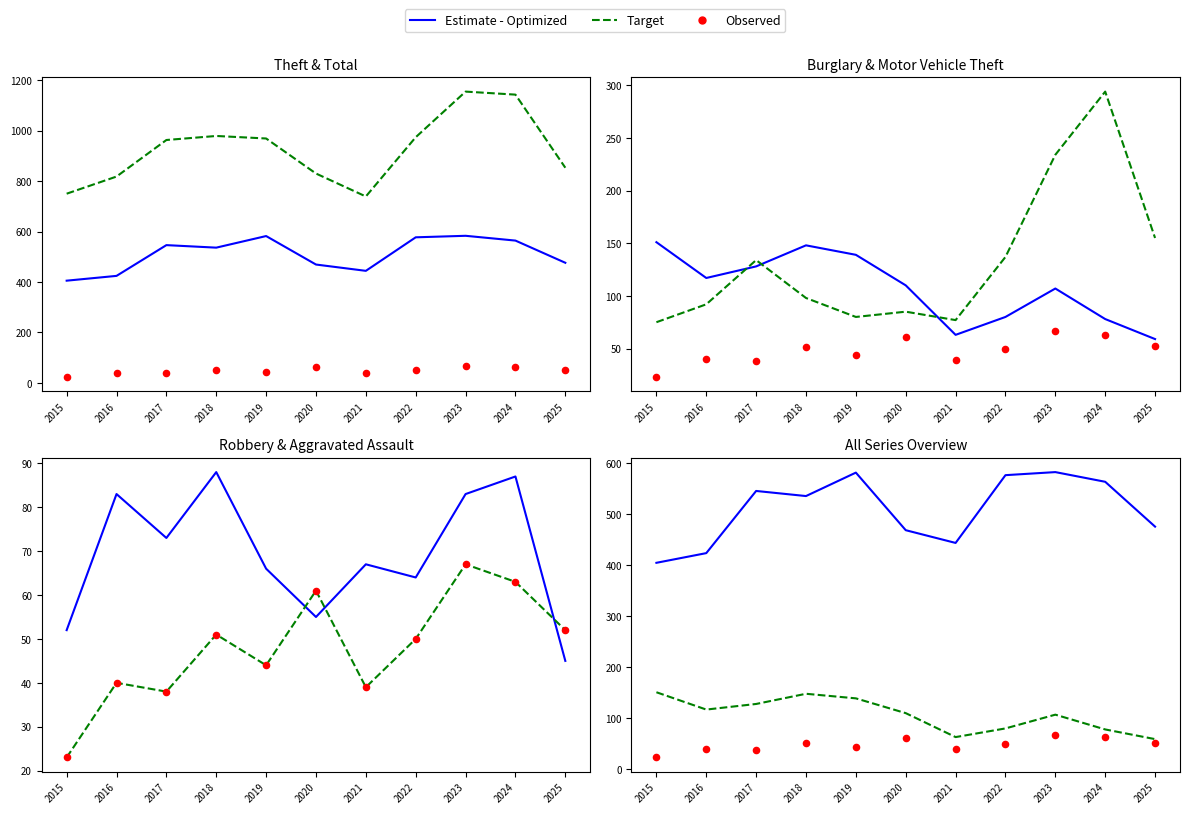

What is the total value across all series at 2023?

2229